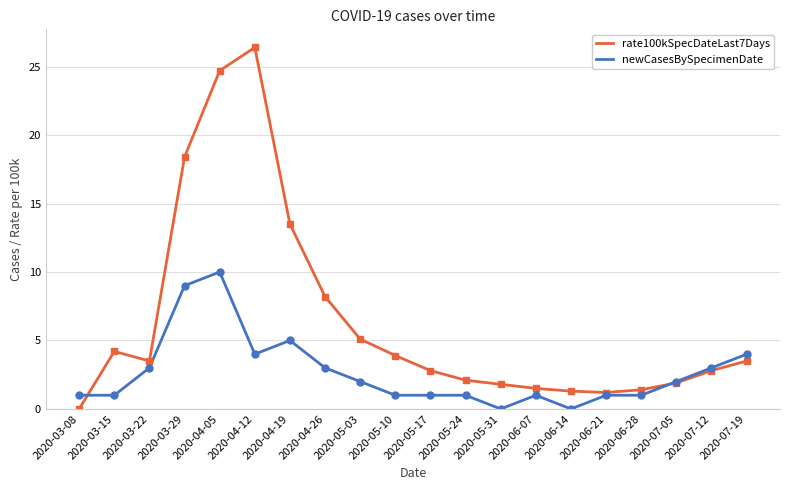

At which label is rate100kSpecDateLast7Days closest to 13?

2020-04-19